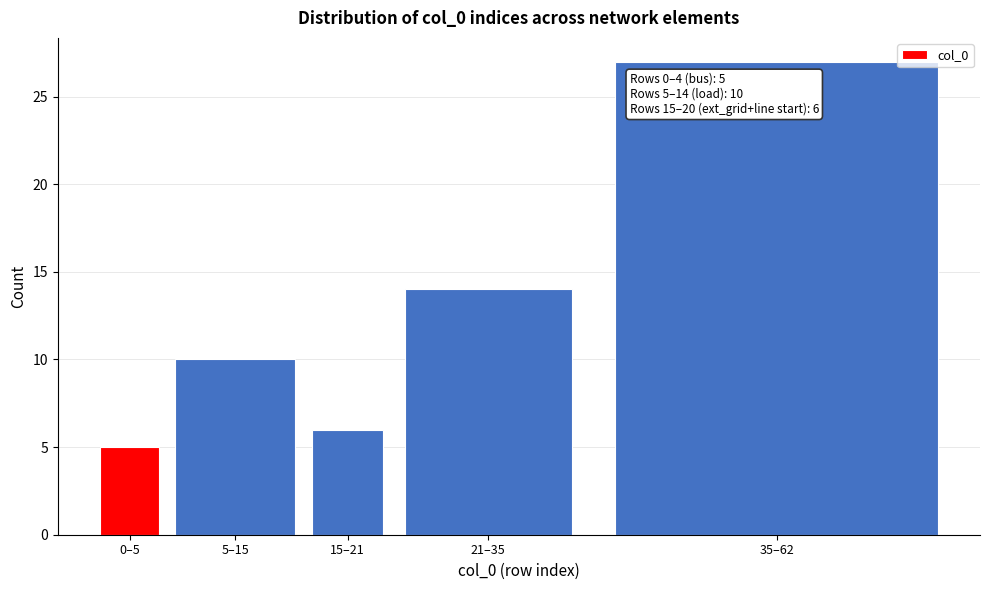

Reading left to right, list all the values displayed in this chart.

5	10	6	14	27